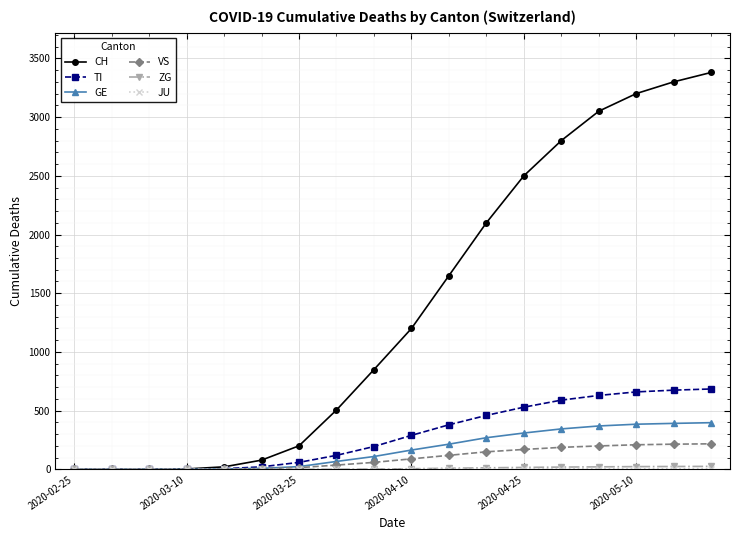

Which series has the widest spread of values?

CH